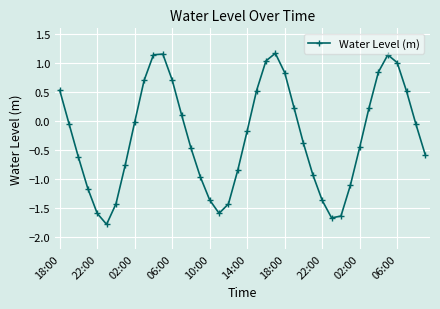

How many interior local valleys (lower than both neighbors) does the data have?

3